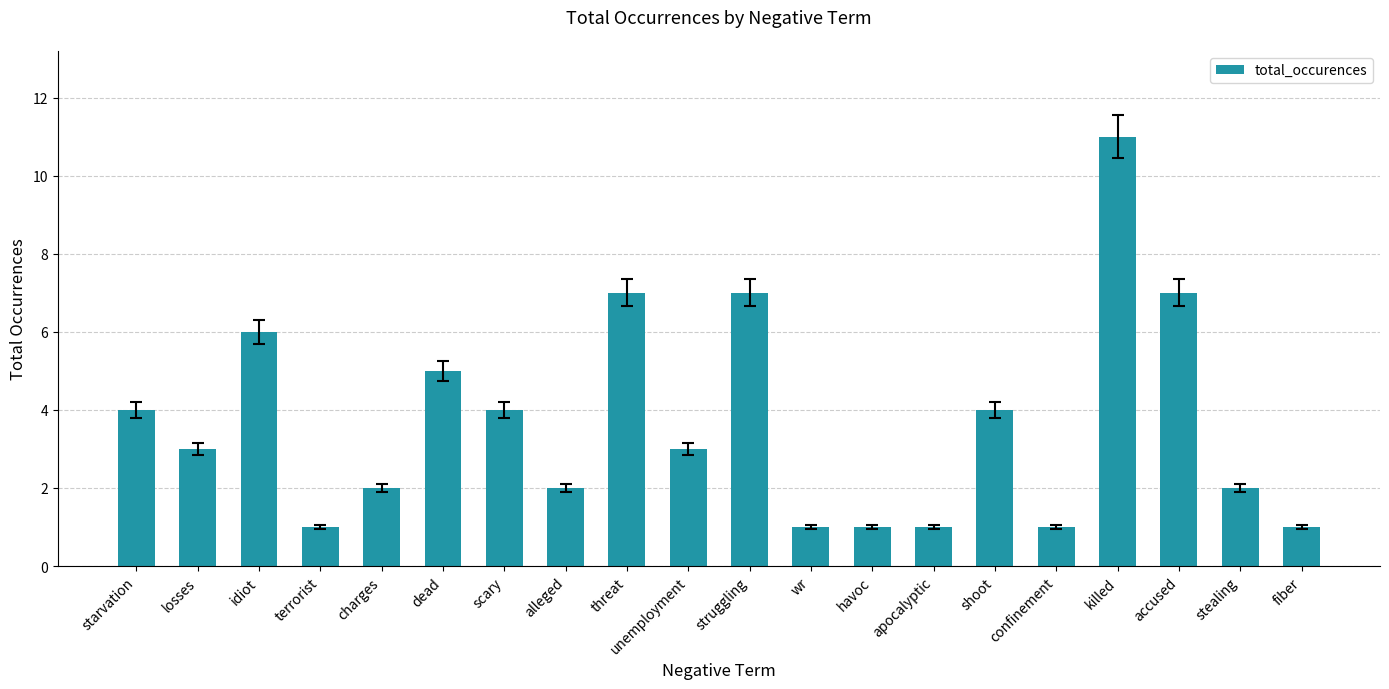

Count the number of data series in this chart.

1